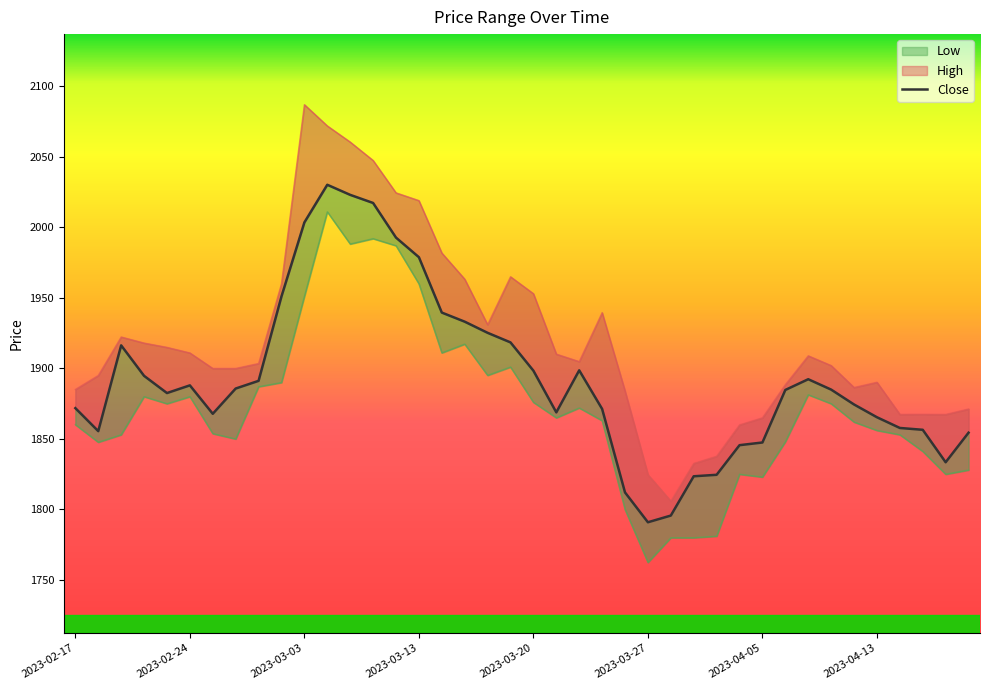

Which has a higher value, 23 or 2023-03-27?

2023-03-27